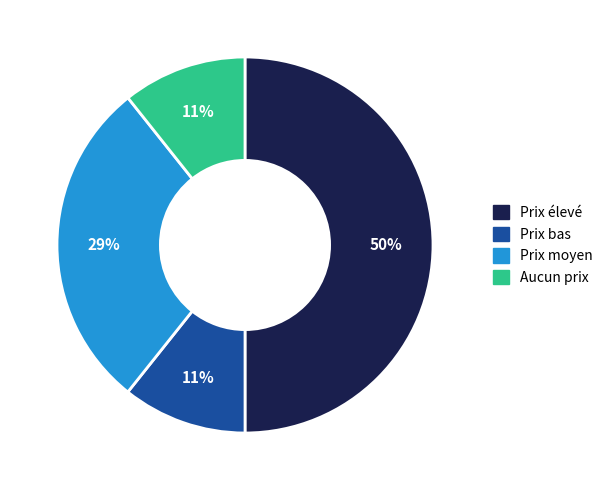

Is it true that Prix élevé is 50% of the pie?

True